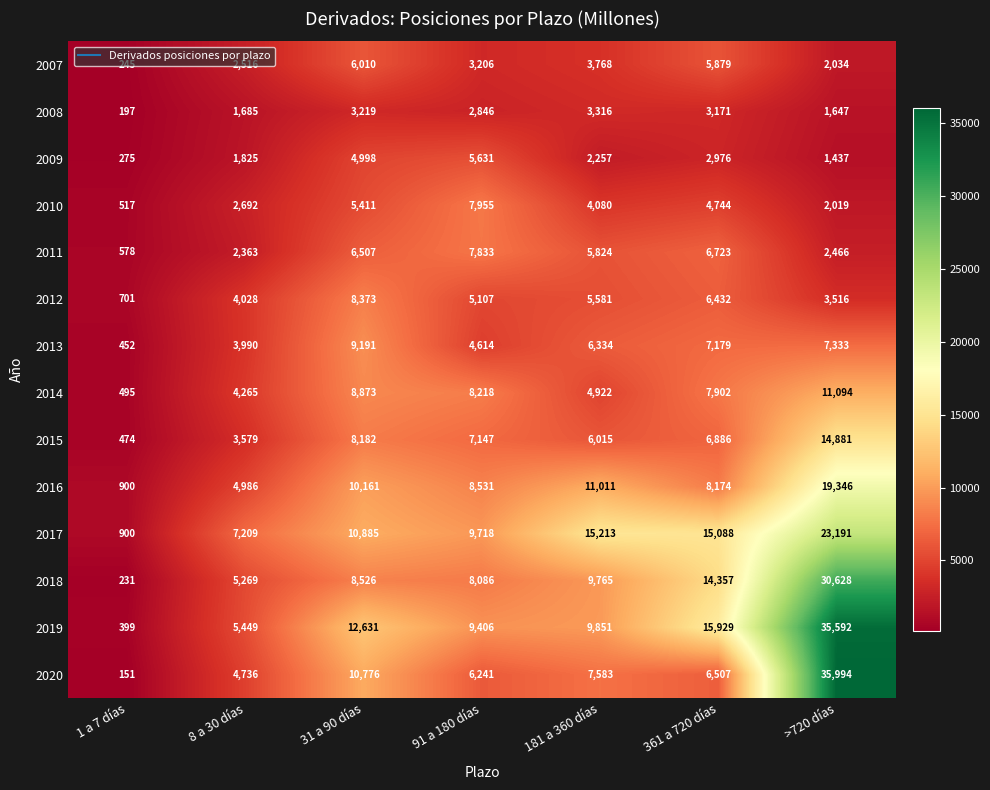

Which label corresponds to the smallest value in the chart?

1 a 7 días